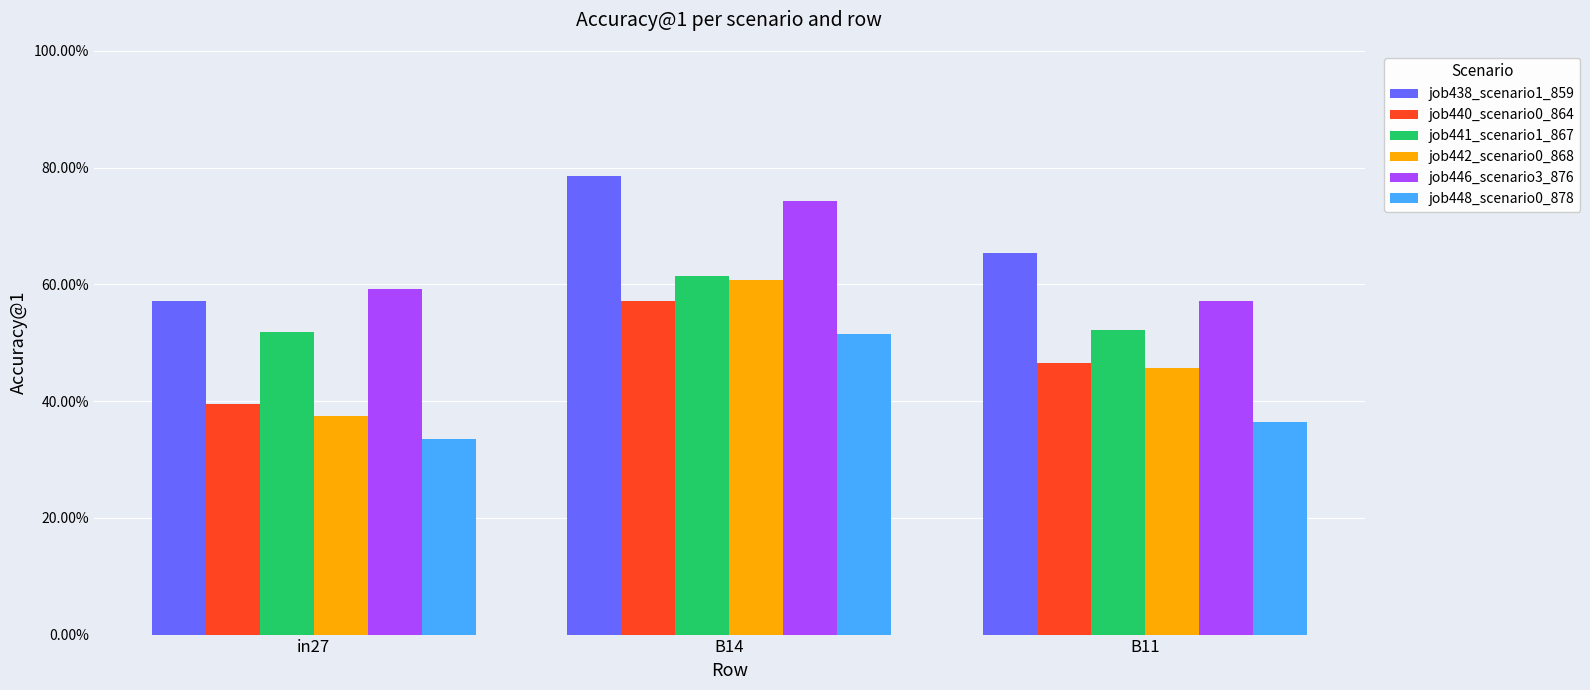

What is the minimum value shown in the chart?

0.3